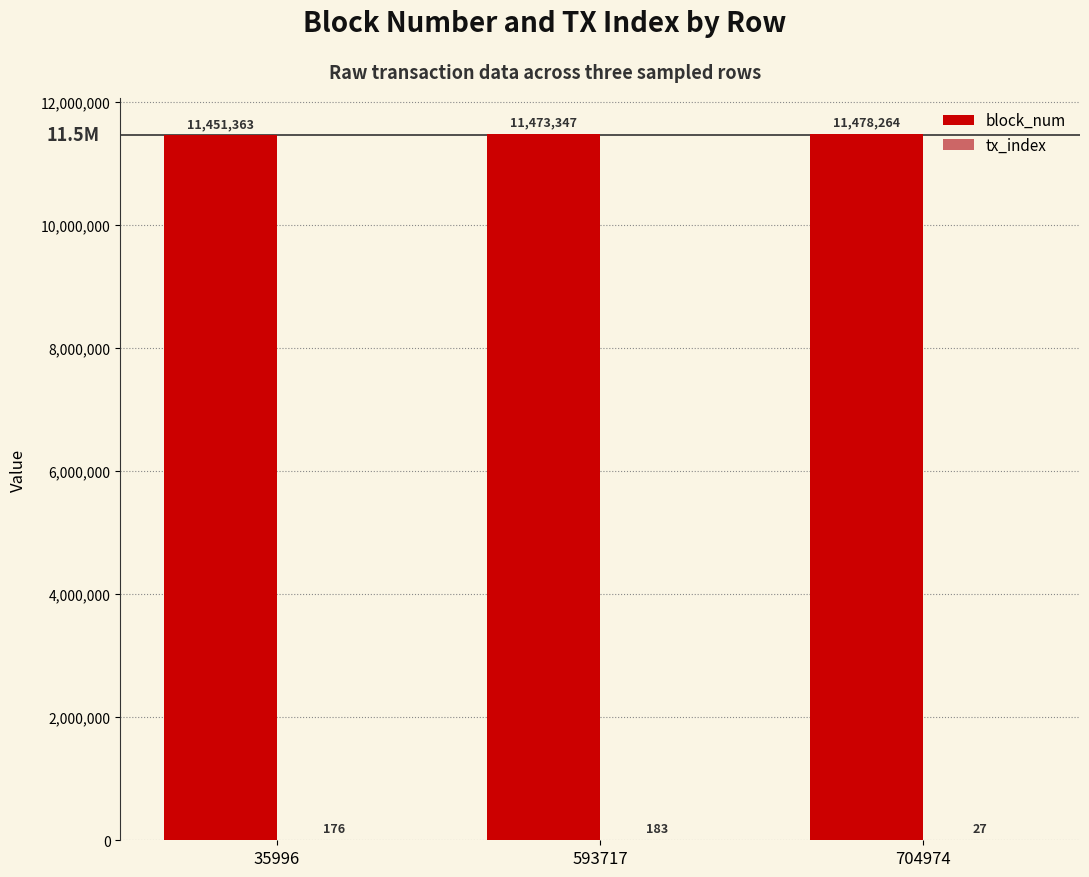

Which category has the highest value across all series?

704974